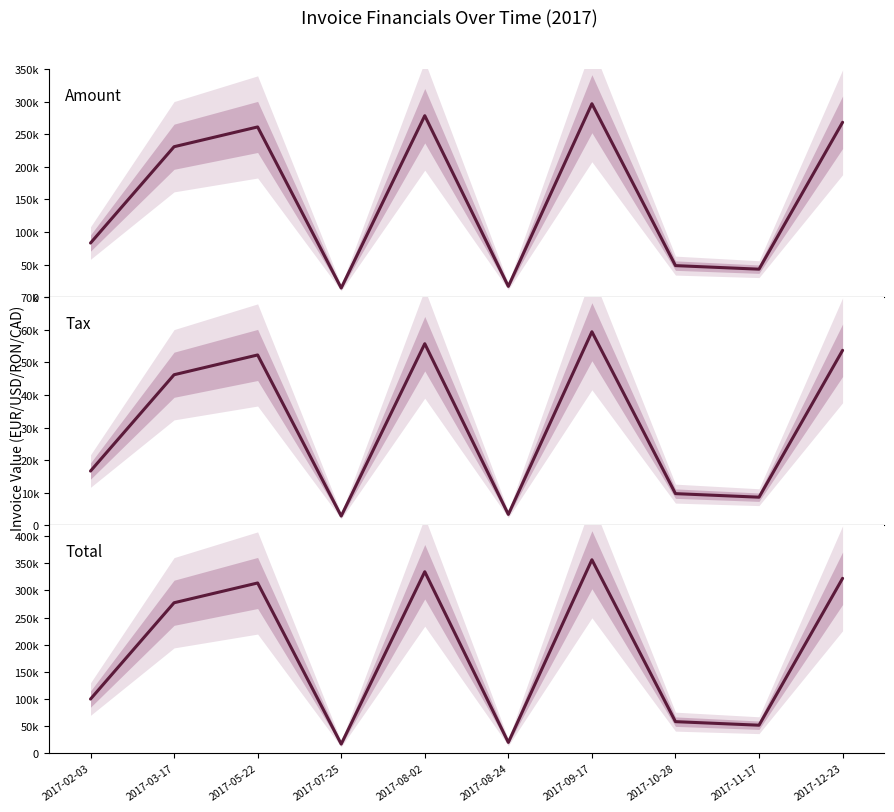

True or false: Tax and Total intersect in this chart.

False